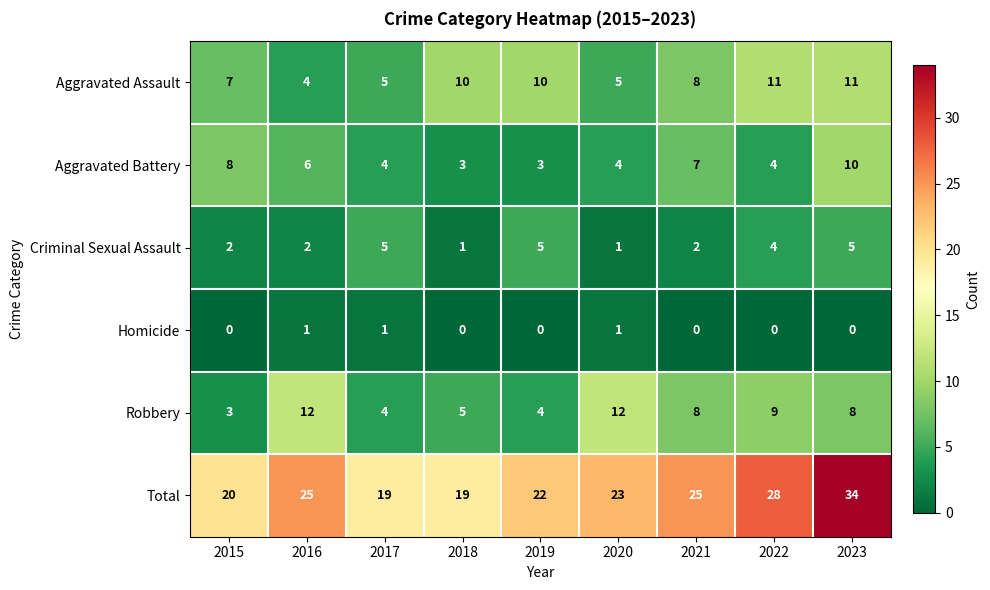

What is the sum of all Criminal Sexual Assault values?

27